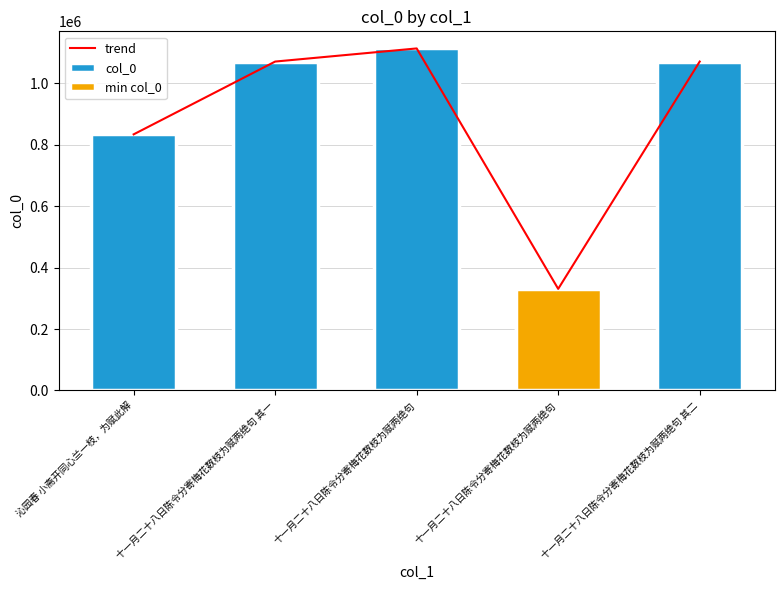

How many categories are shown in the chart?

5